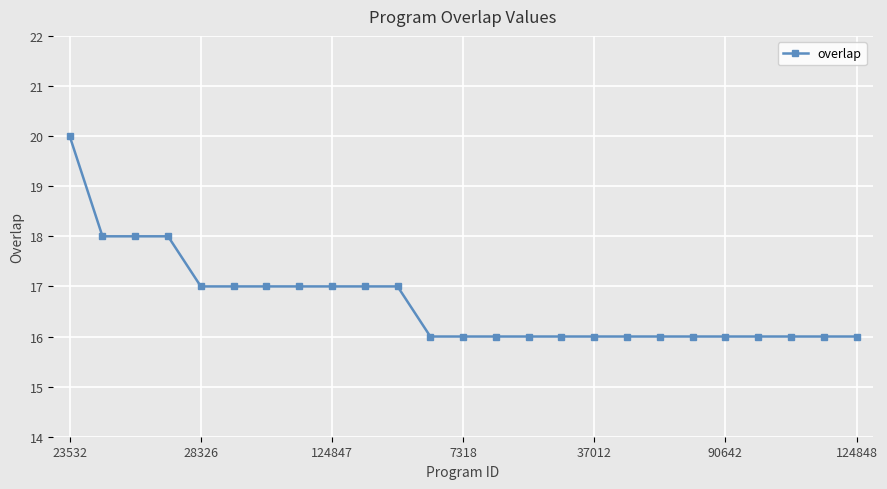

What is the sum of all values?

417